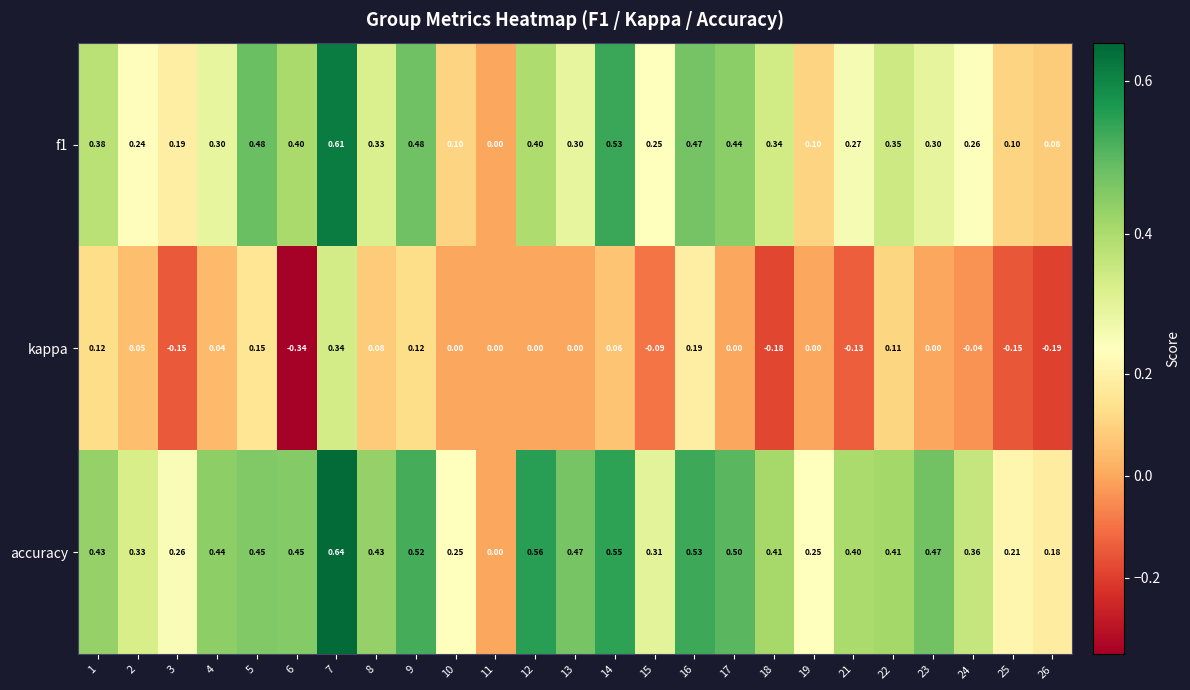

Which series changed the most between 10 and 11?

accuracy